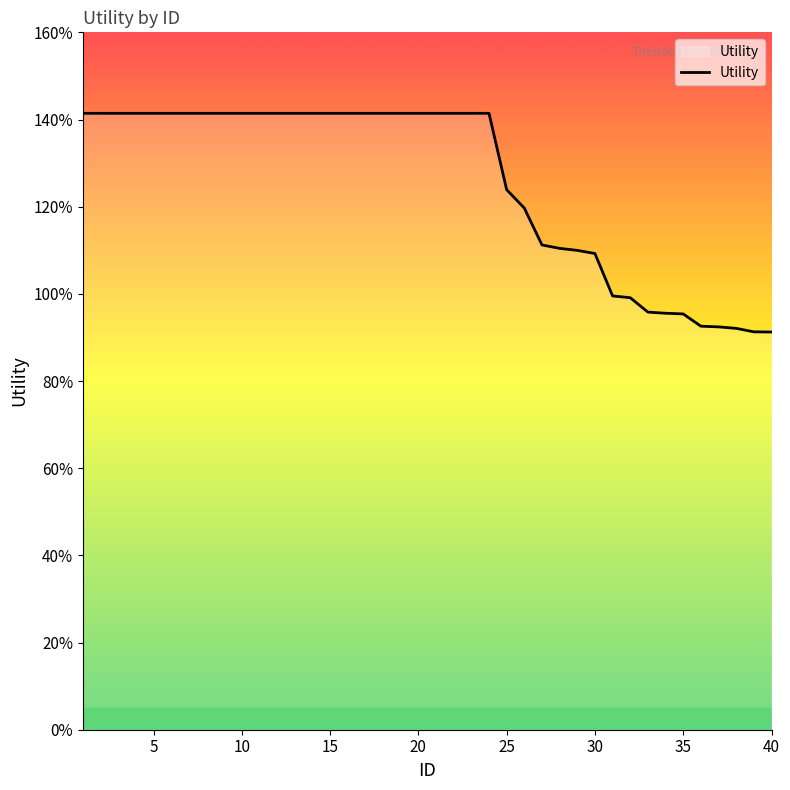

Which category has the lowest value across all series?

40